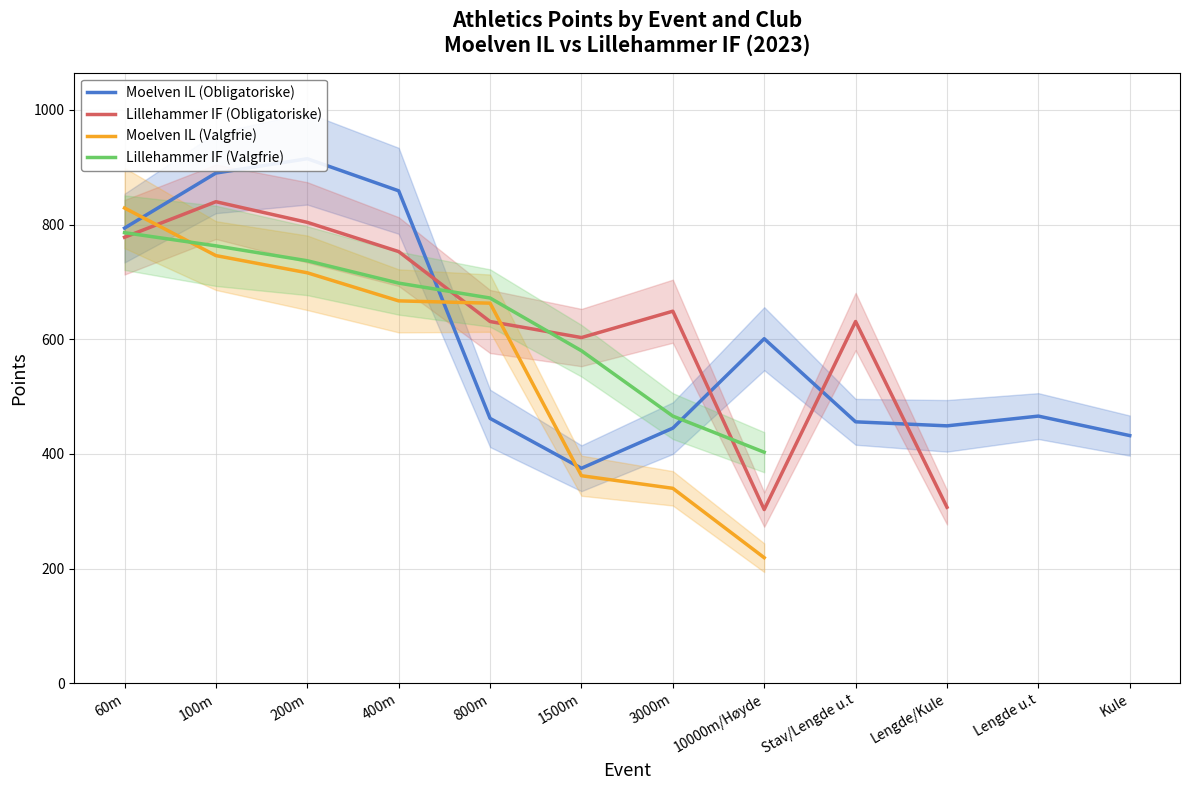

What is the sum of the Lillehammer IF (Valgfrie) values at Lengde u.t and 400m?

698